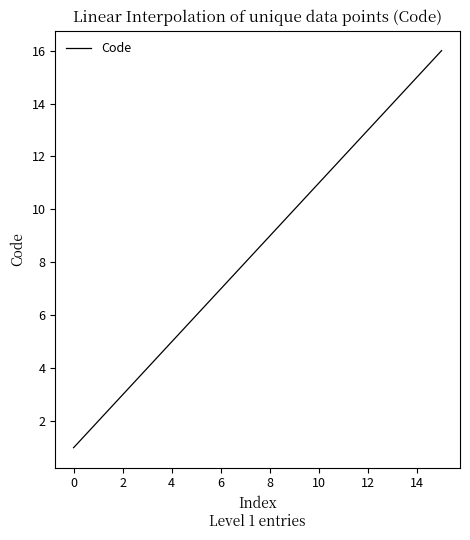

Reading right to left, what are all the values shown in this chart?

16	15	14	13	12	11	10	9	8	7	6	5	4	3	2	1